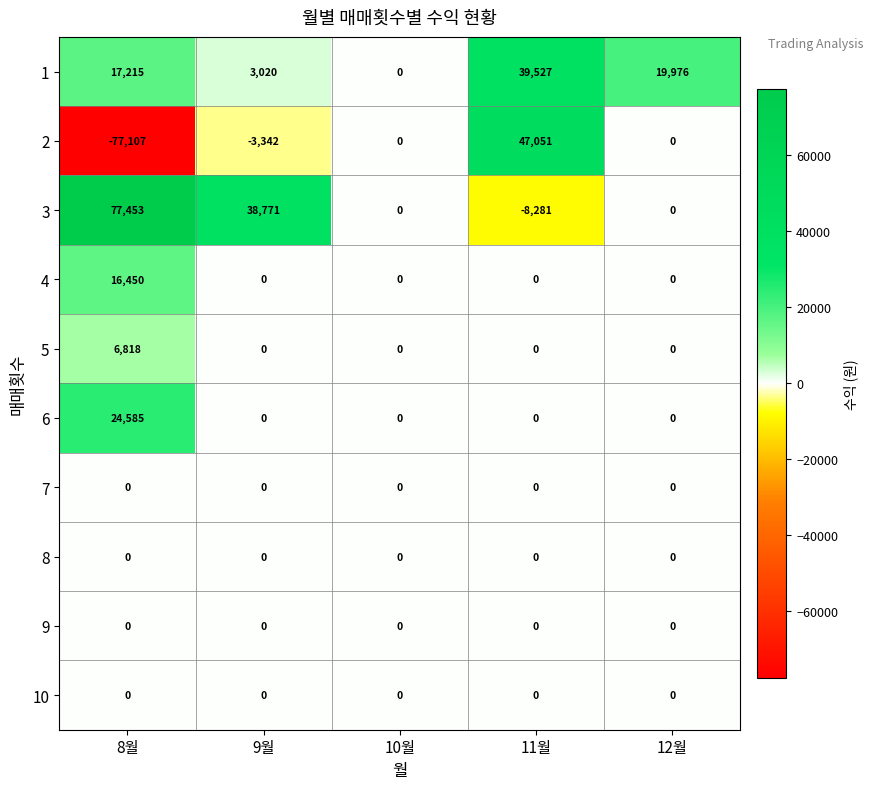

True or false: 4 has a value of 10279 at 10월.

False